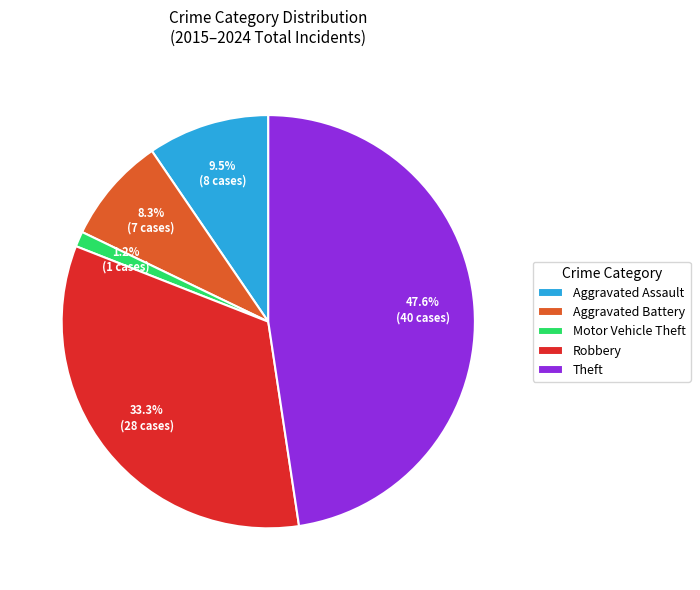

Approximately how many times larger is the value at Theft compared to Robbery?

1.4